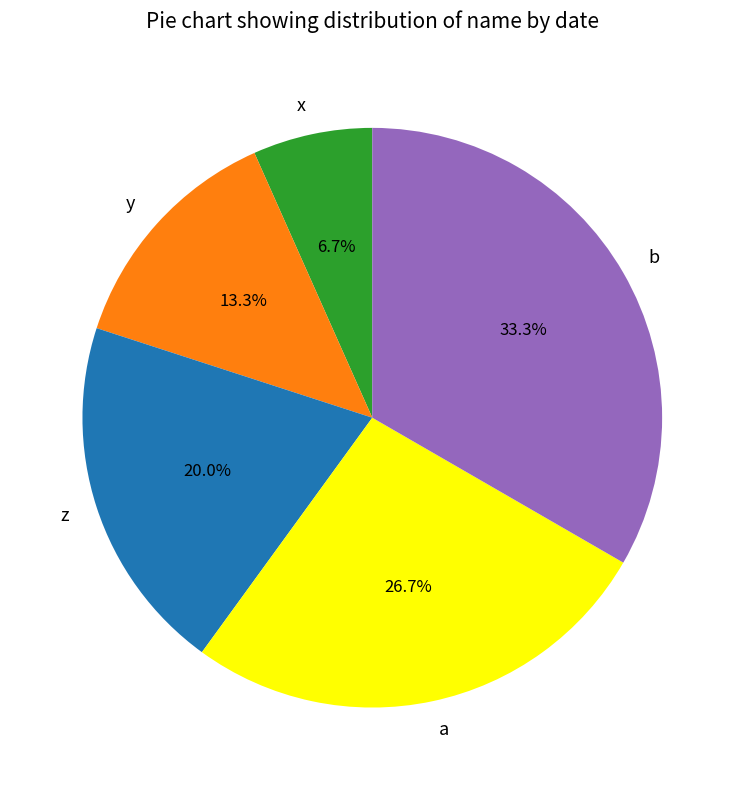

How many segments does this pie chart have?

5